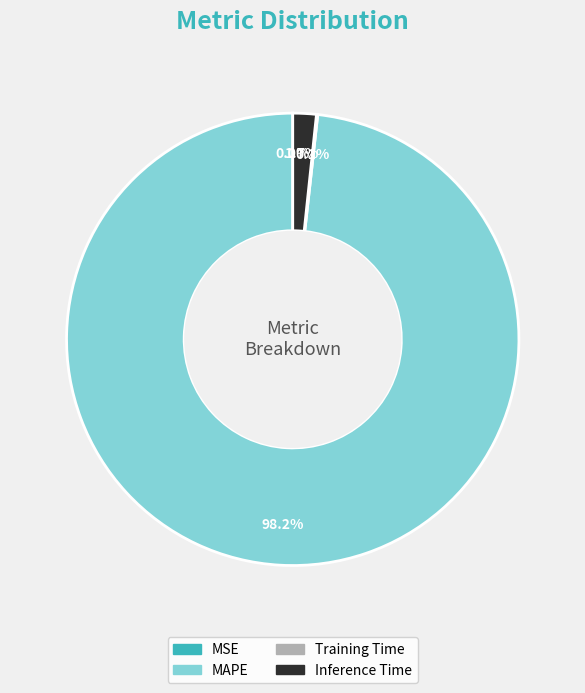

Is the sum of Inference Time and MAPE greater than half?

Yes